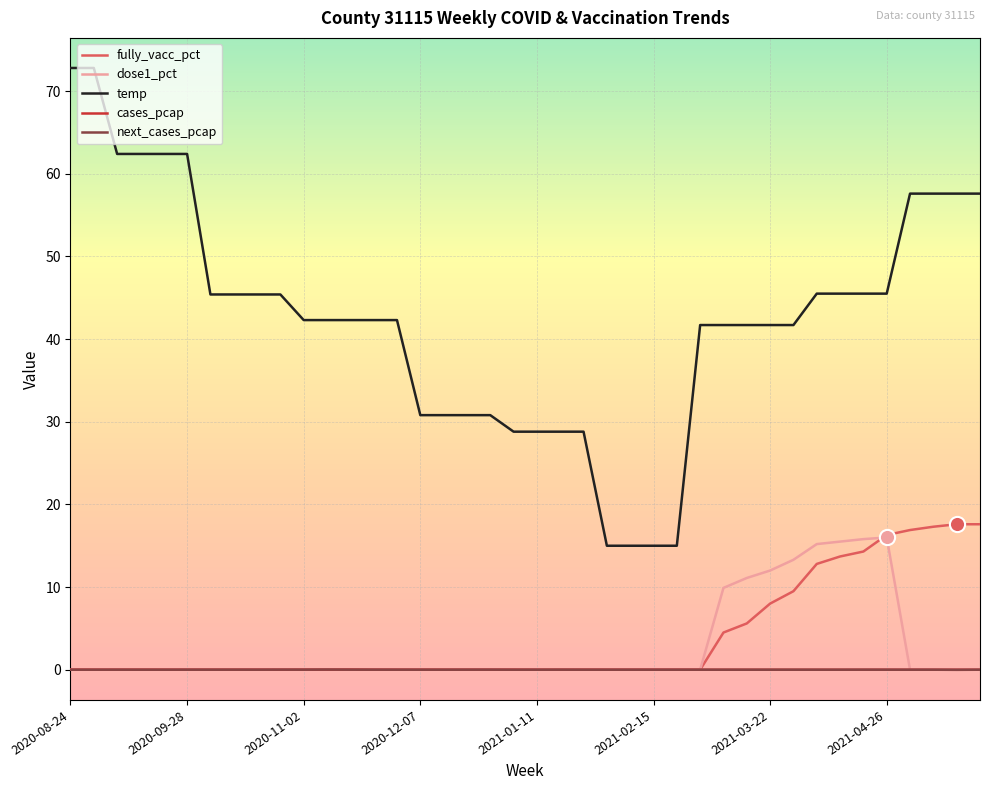

Which series has the largest total across all categories?

temp